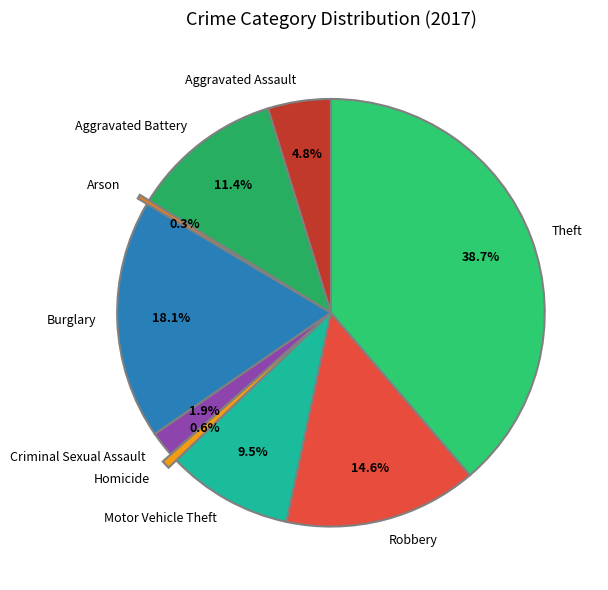

Combined, do Theft and Homicide account for over 50%?

No